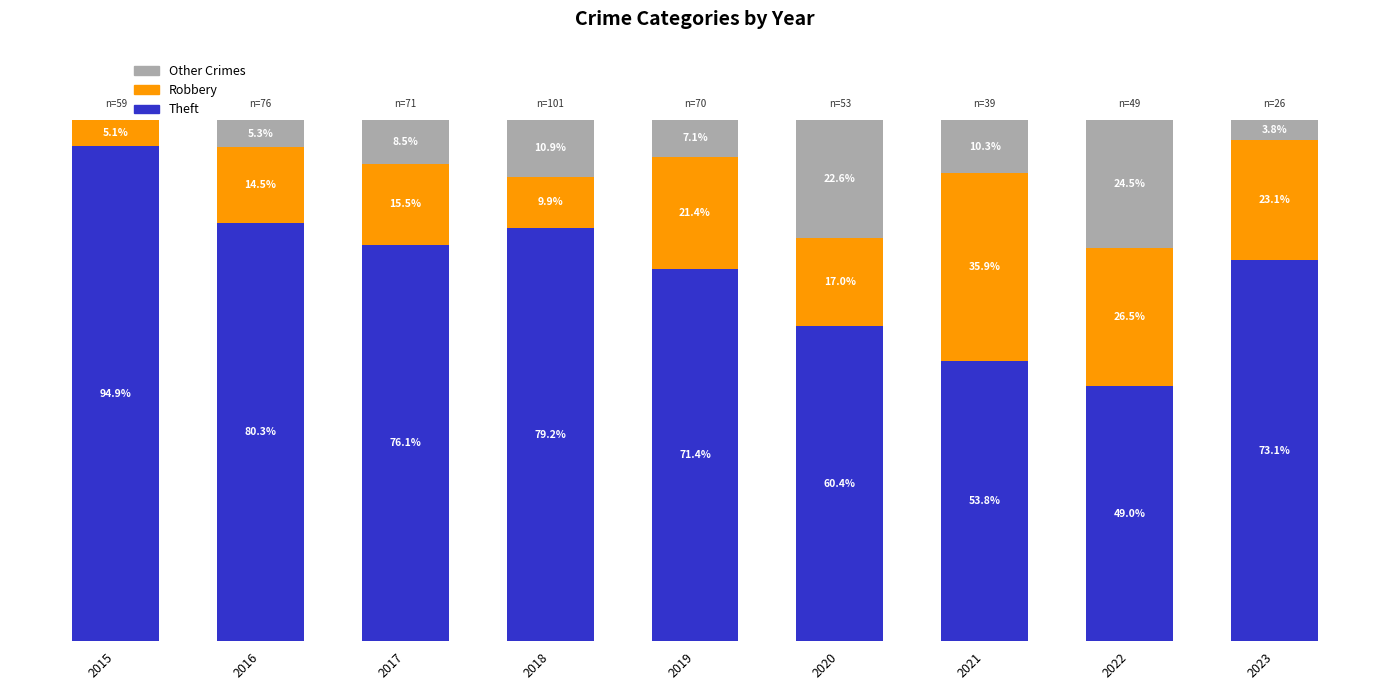

List the series in order of their peak value, lowest first.

Other Crimes, Robbery, Theft